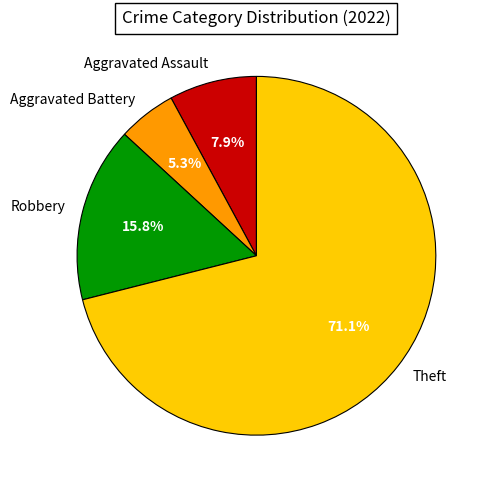

To the nearest percent, what is the average slice percentage?

25%